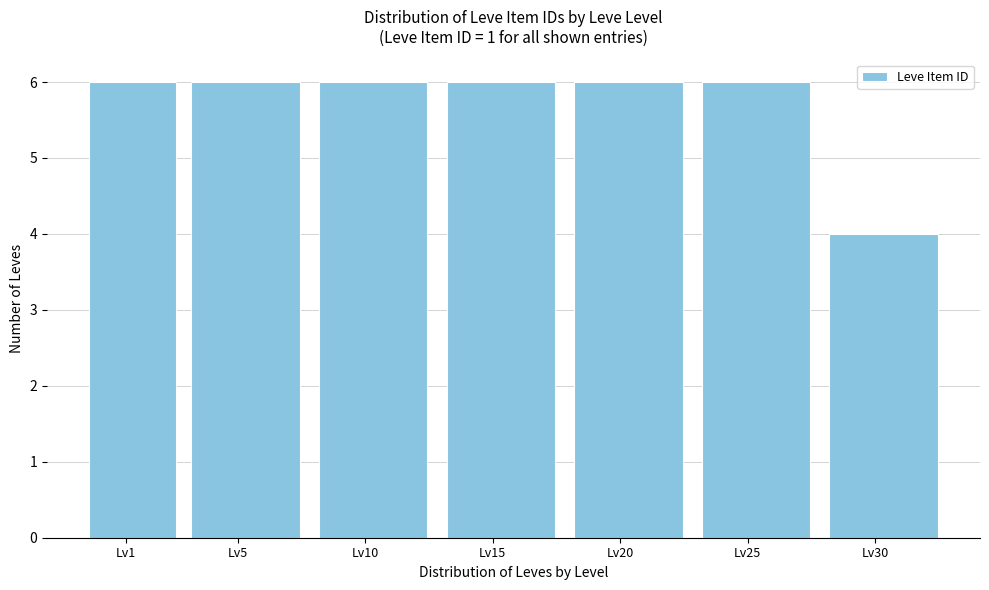

Reading left to right, transcribe all the data shown in this chart.

Lv1=6	Lv5=6	Lv10=6	Lv15=6	Lv20=6	Lv25=6	Lv30=4